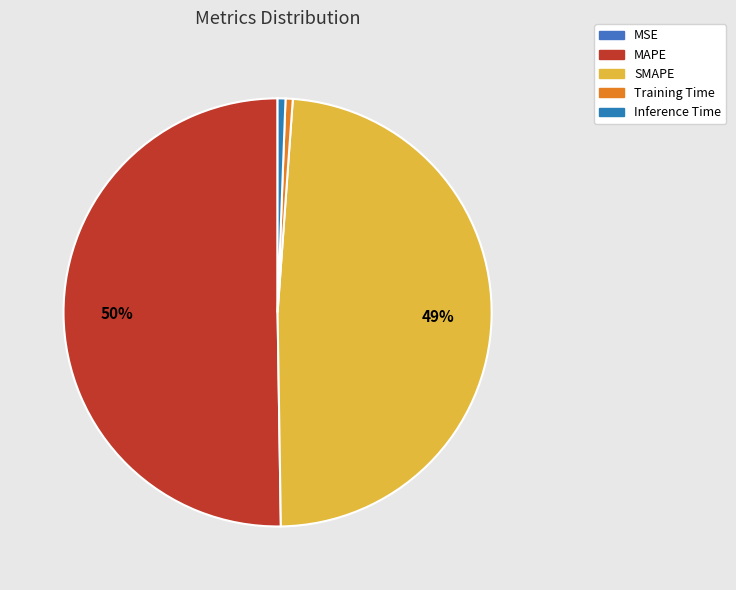

Which category has the biggest portion of the pie?

MAPE